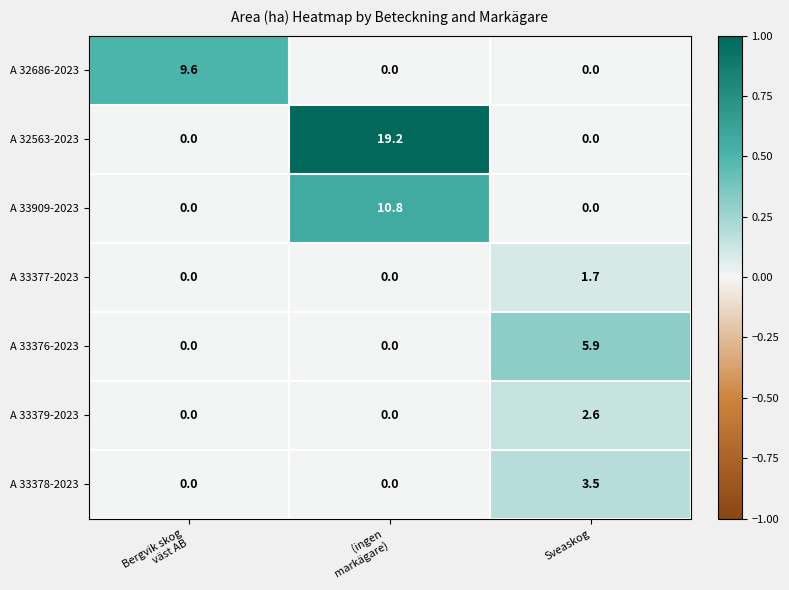

Rank the series by their maximum value, from highest to lowest.

A 32563-2023, A 33909-2023, A 32686-2023, A 33376-2023, A 33378-2023, A 33379-2023, A 33377-2023